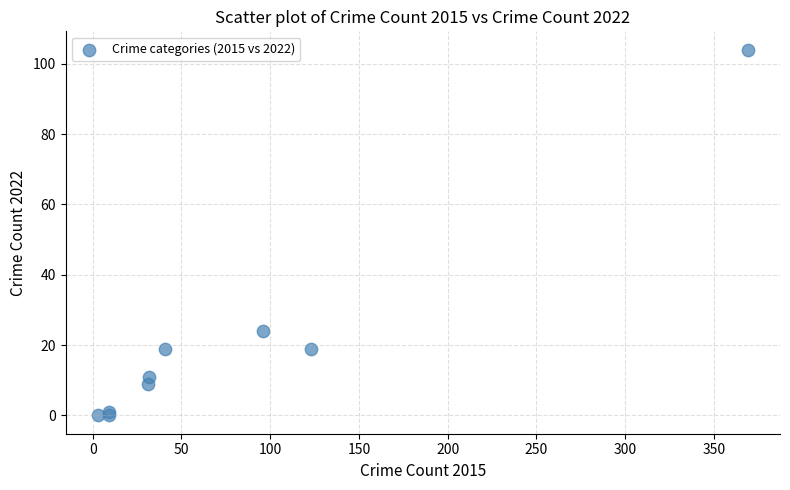

What Y value in the scatter plot is closest to 52?

24